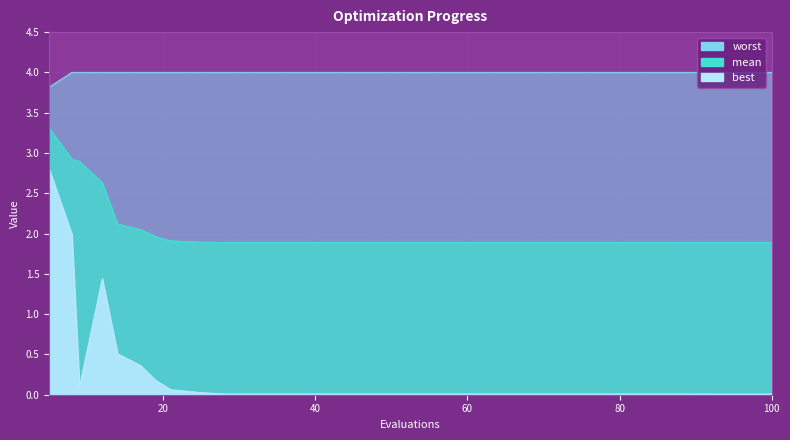

True or false: best has more than 1 interior local peaks.

False